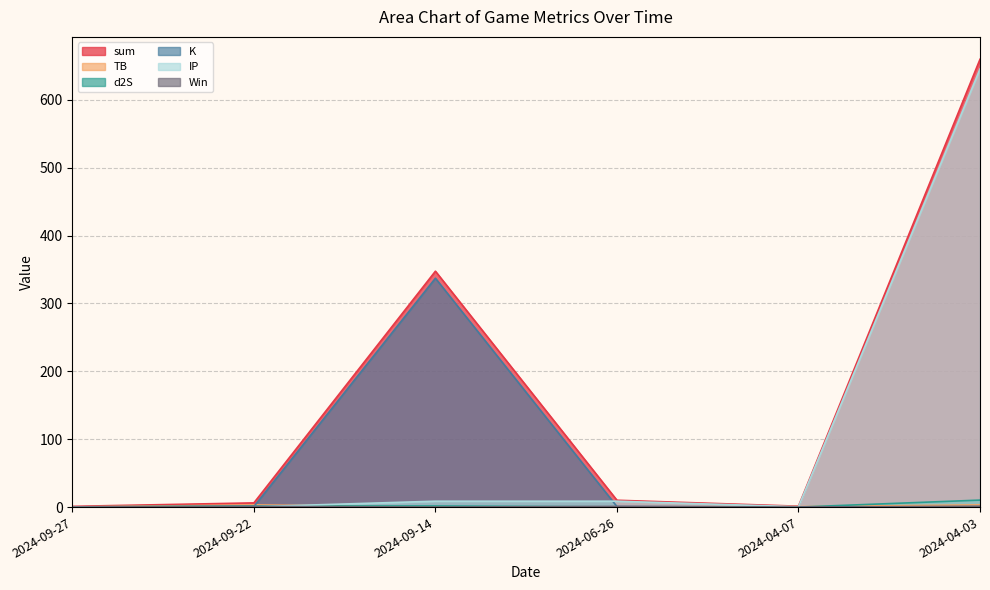

The value of Win at 2024-06-26 is 0.6. True or false?

False